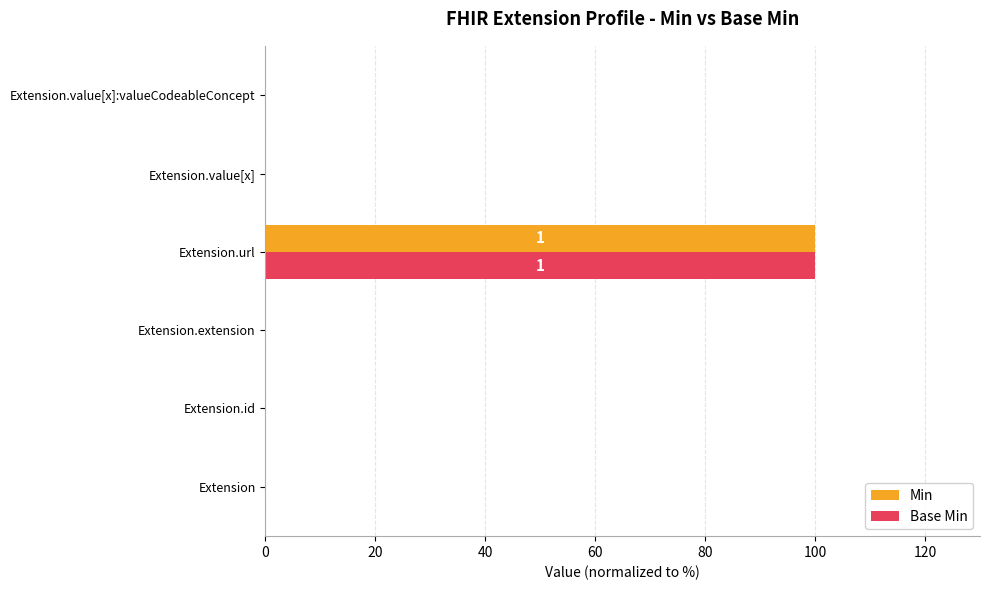

True or false: Base Min has a value of -56 at Extension.id.

False